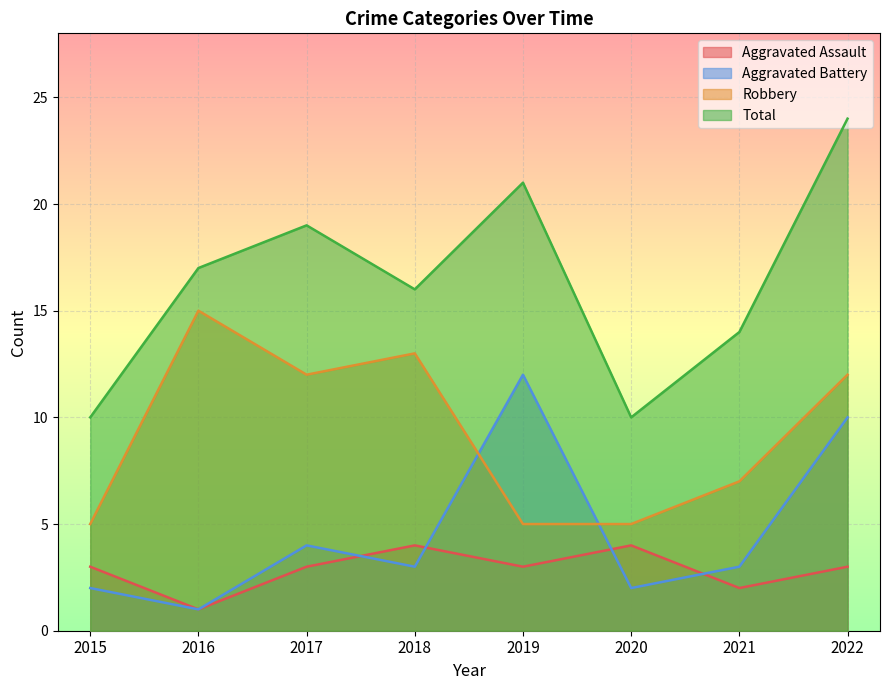

How many Total values are between 14 and 21?

5